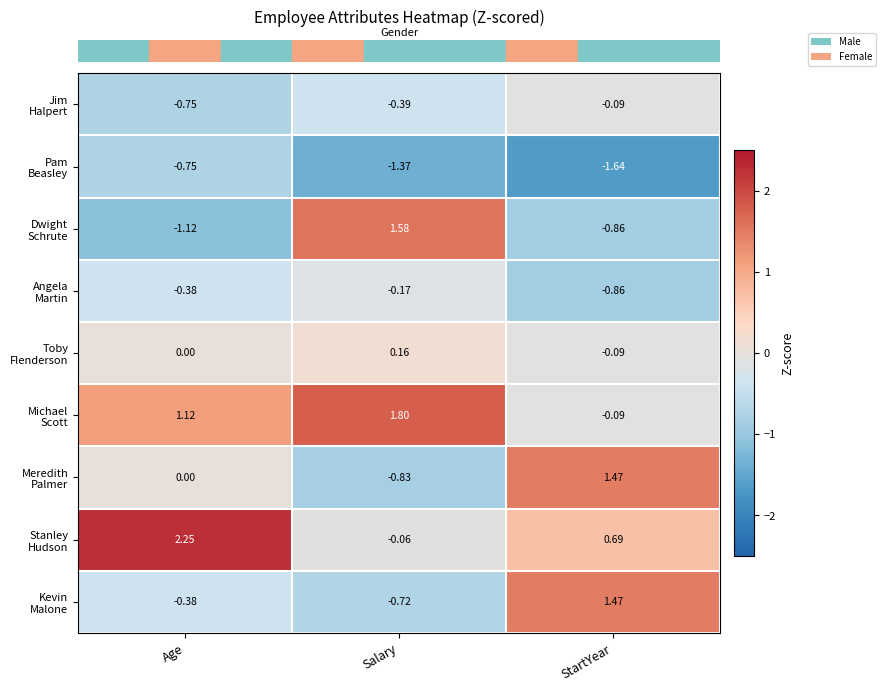

At which category does the chart reach its peak across all series?

Age